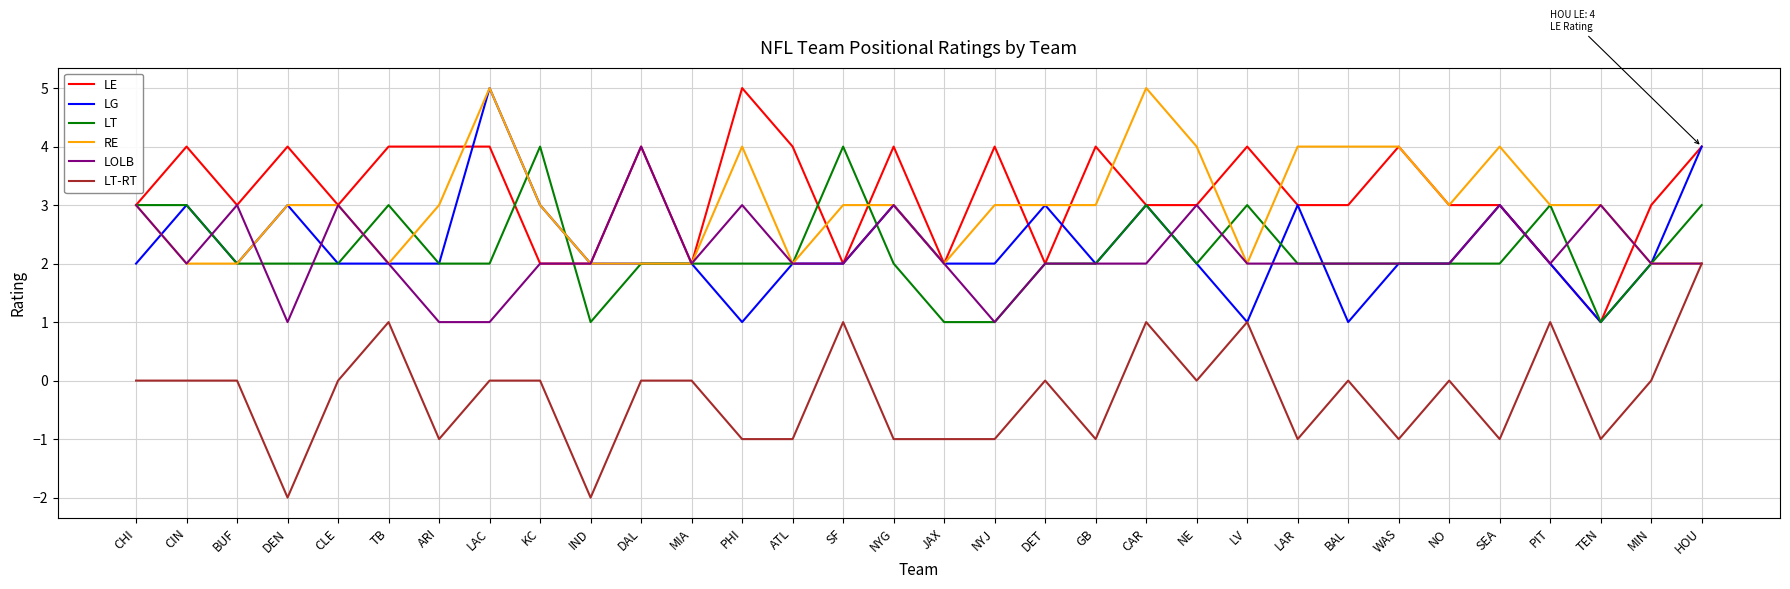

What is the maximum value for LT?

4